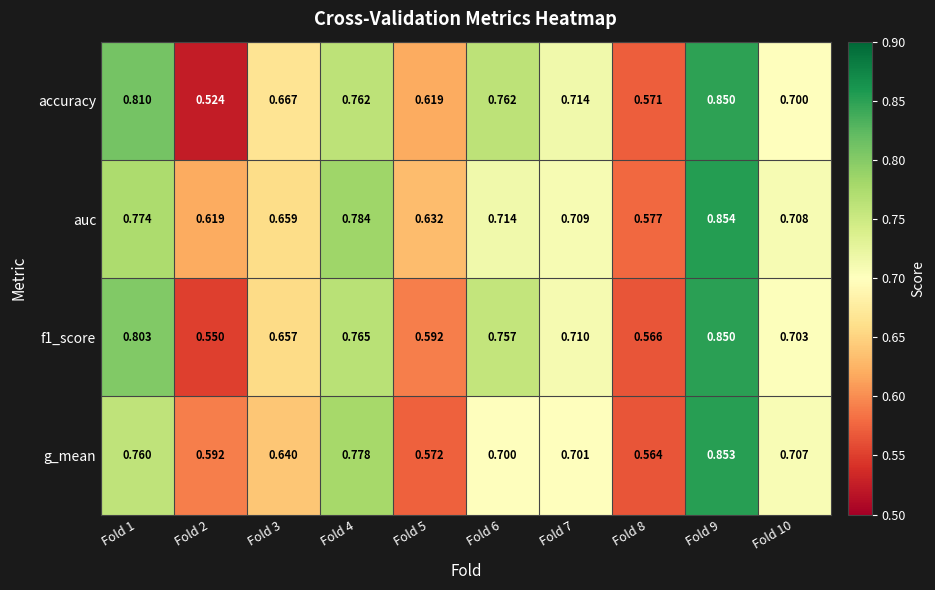

Which series has the largest range (max minus min)?

accuracy